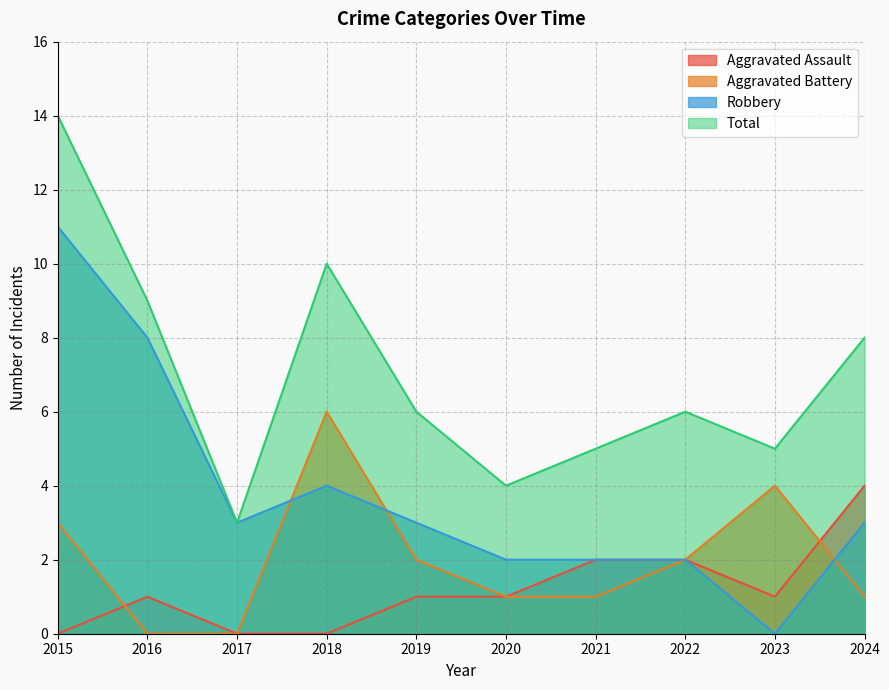

At which label does Aggravated Battery reach its minimum?

2016